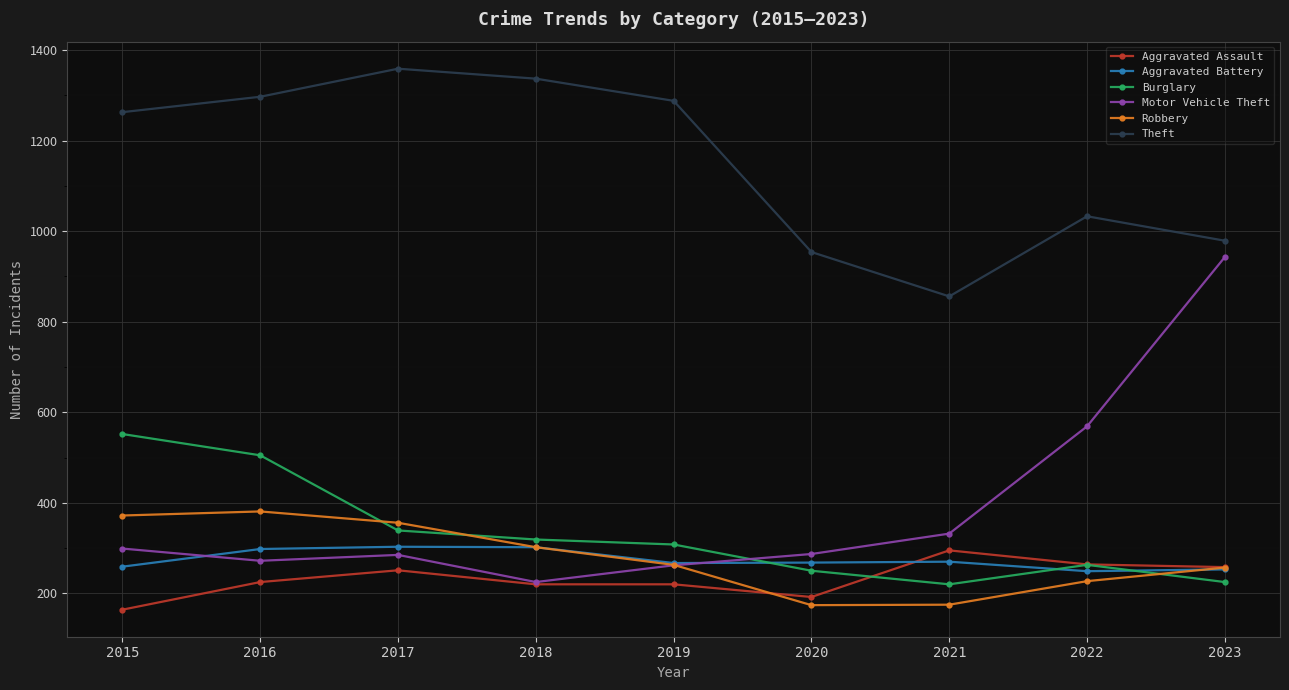

What is the greatest value displayed?

1359